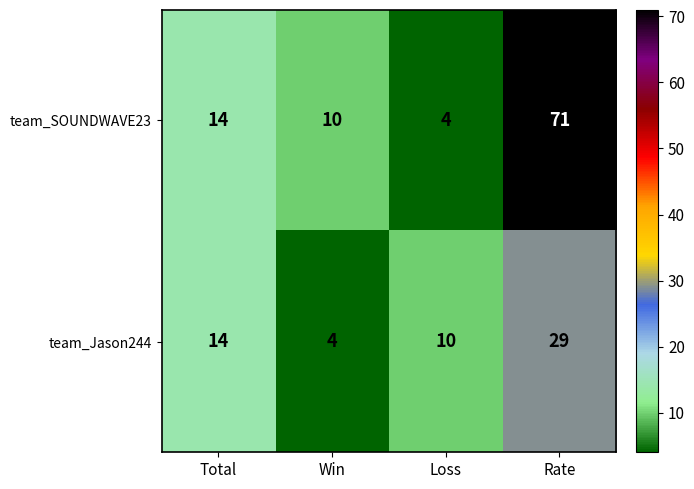

Which series has the widest spread of values?

team_SOUNDWAVE23